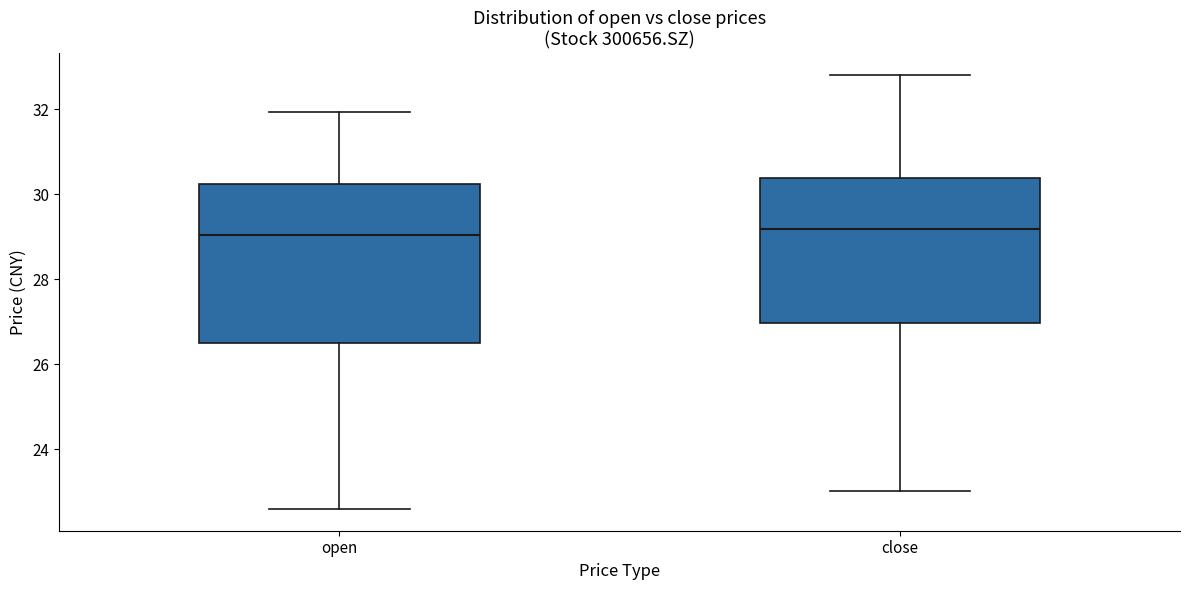

Which box is the tallest, from its lower edge to its upper edge?

open